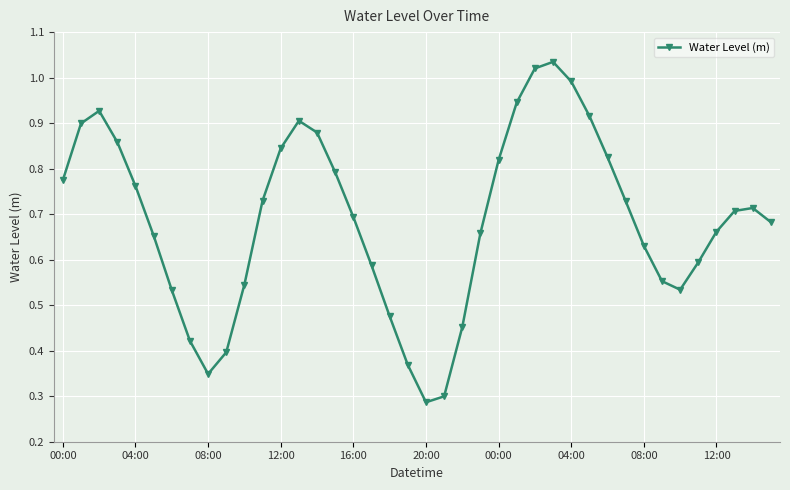

How many interior local peaks (higher than both neighbors) does the data have?

4